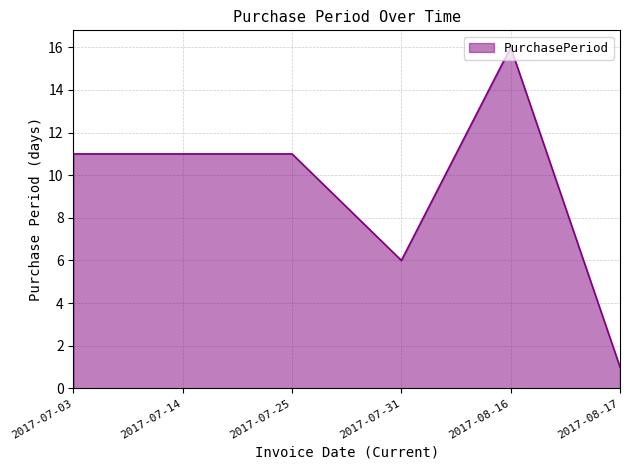

What is the maximum value shown in the chart?

16